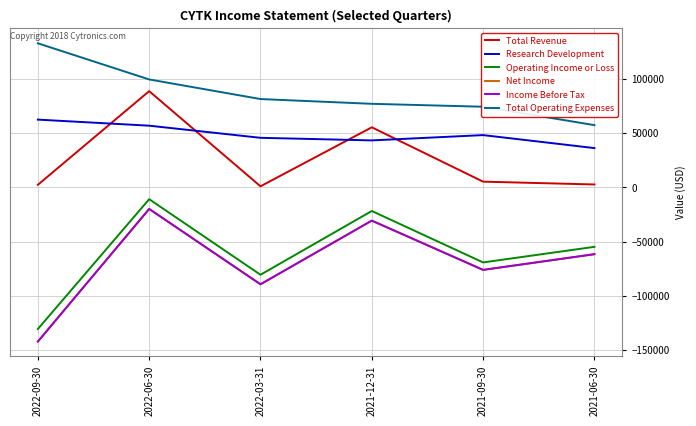

How many interior local valleys does the Income Before Tax series have?

2